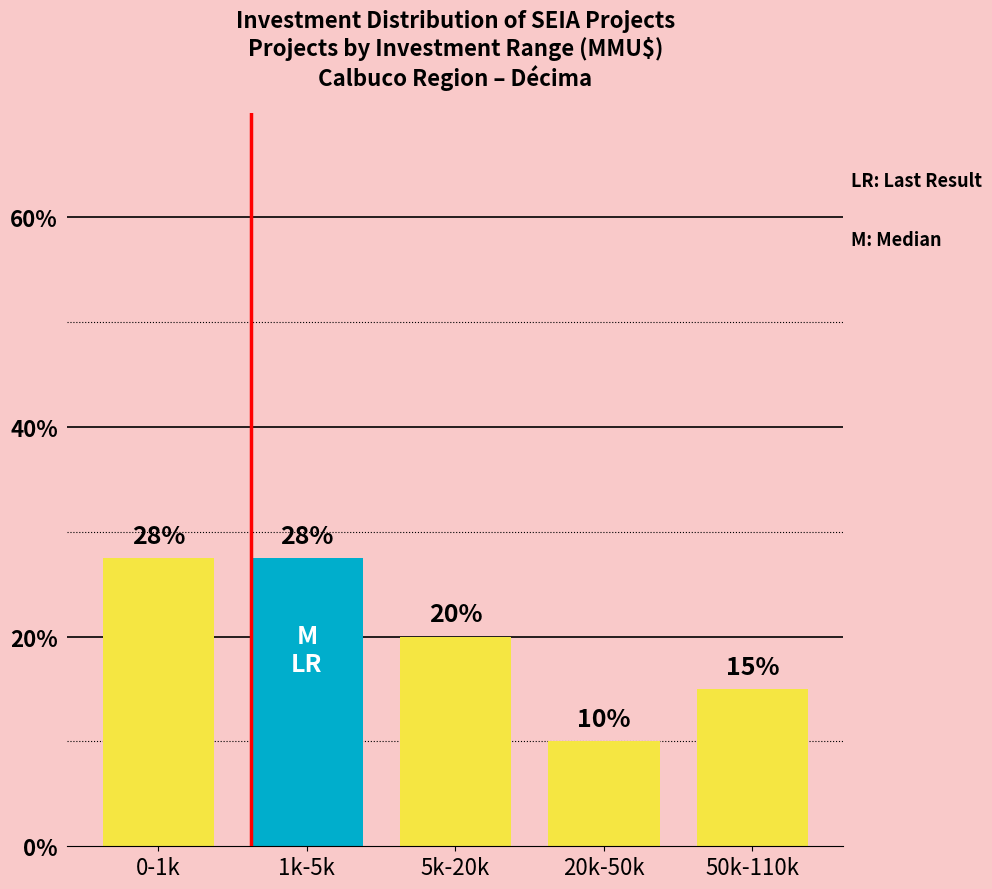

Which has a higher value, 50k-110k or 0-1k?

0-1k